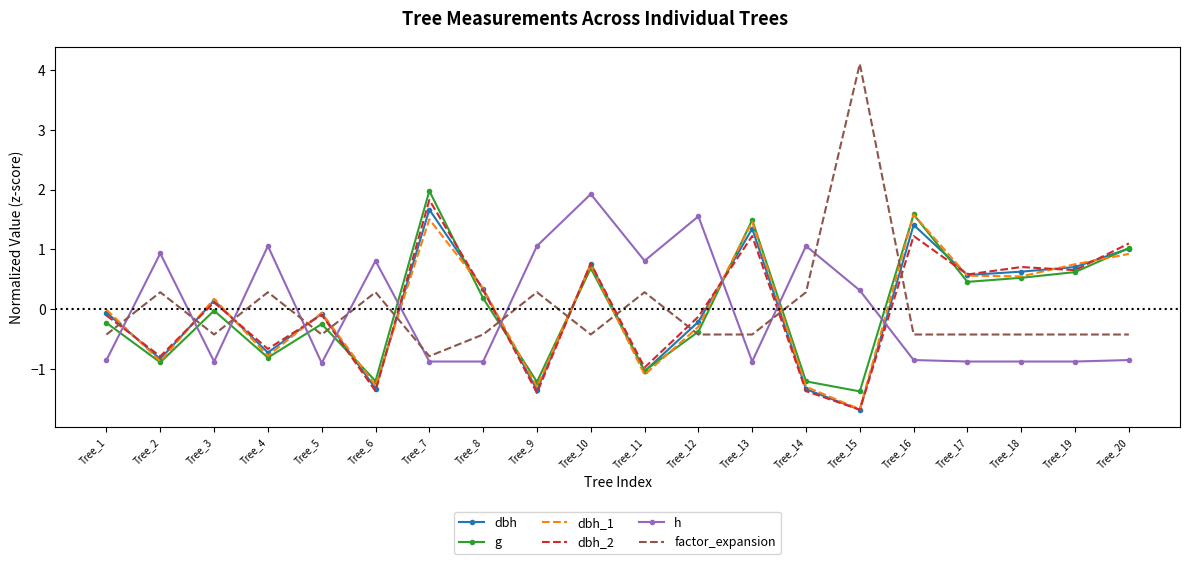

Is it true that dbh_2 equals -1.7 at Tree_15?

True